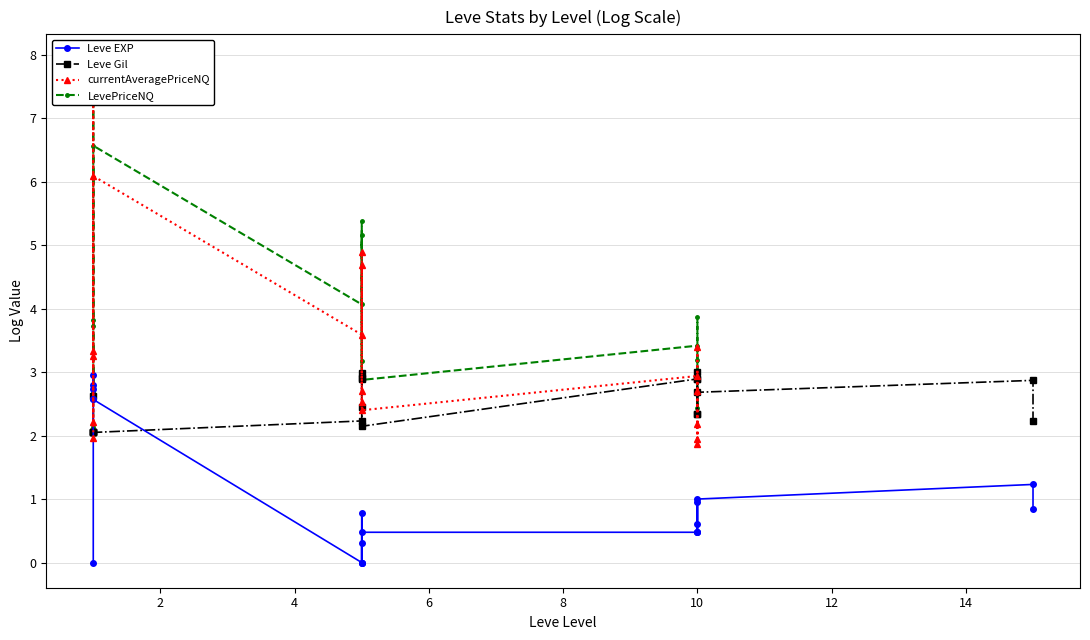

How many times do Leve Gil and currentAveragePriceNQ cross each other?

8